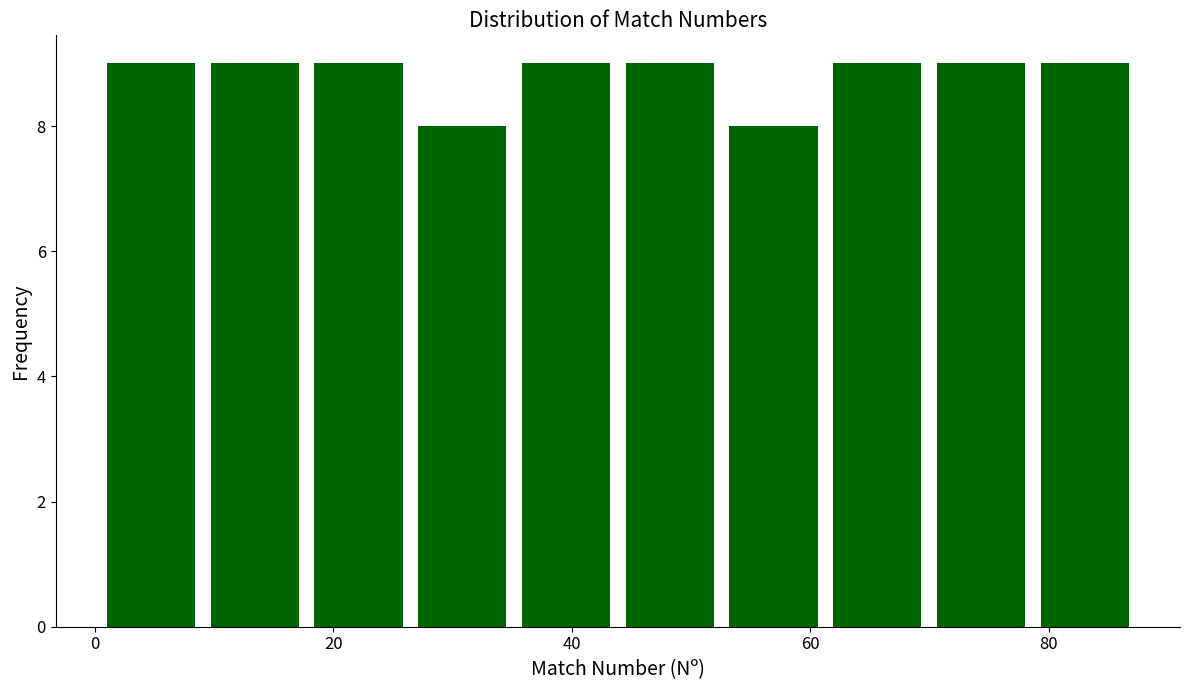

Reading left to right, transcribe this chart: for each bar, give the range it covers on the x-axis and its height. Neither the bar edges nor the heights are printed on the chart, so give them approximately, as read against the axes.

2 to 10: 9
10 to 18: 9
18 to 28: 9
28 to 36: 8
36 to 44: 9
44 to 54: 9
54 to 62: 8
62 to 70: 9
70 to 80: 9
80 to 88: 9